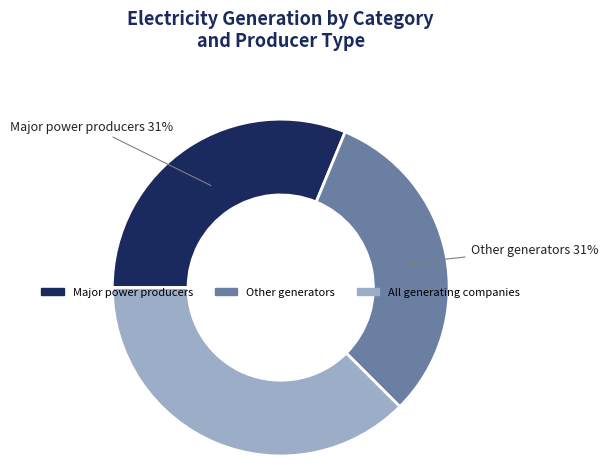

To the nearest percent, what is the average slice percentage?

33%